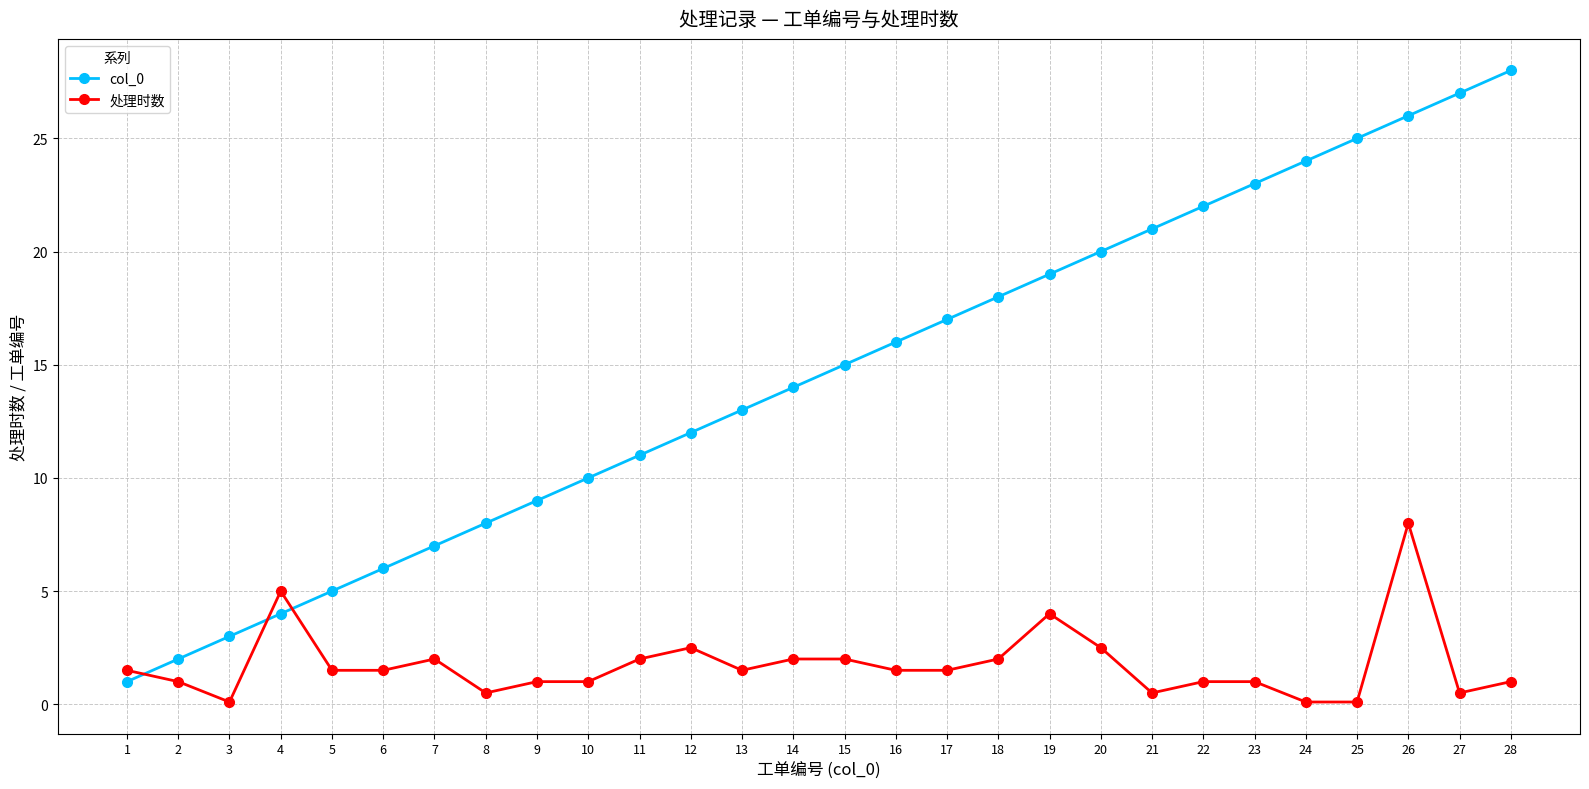

Which category has the highest value across all series?

28